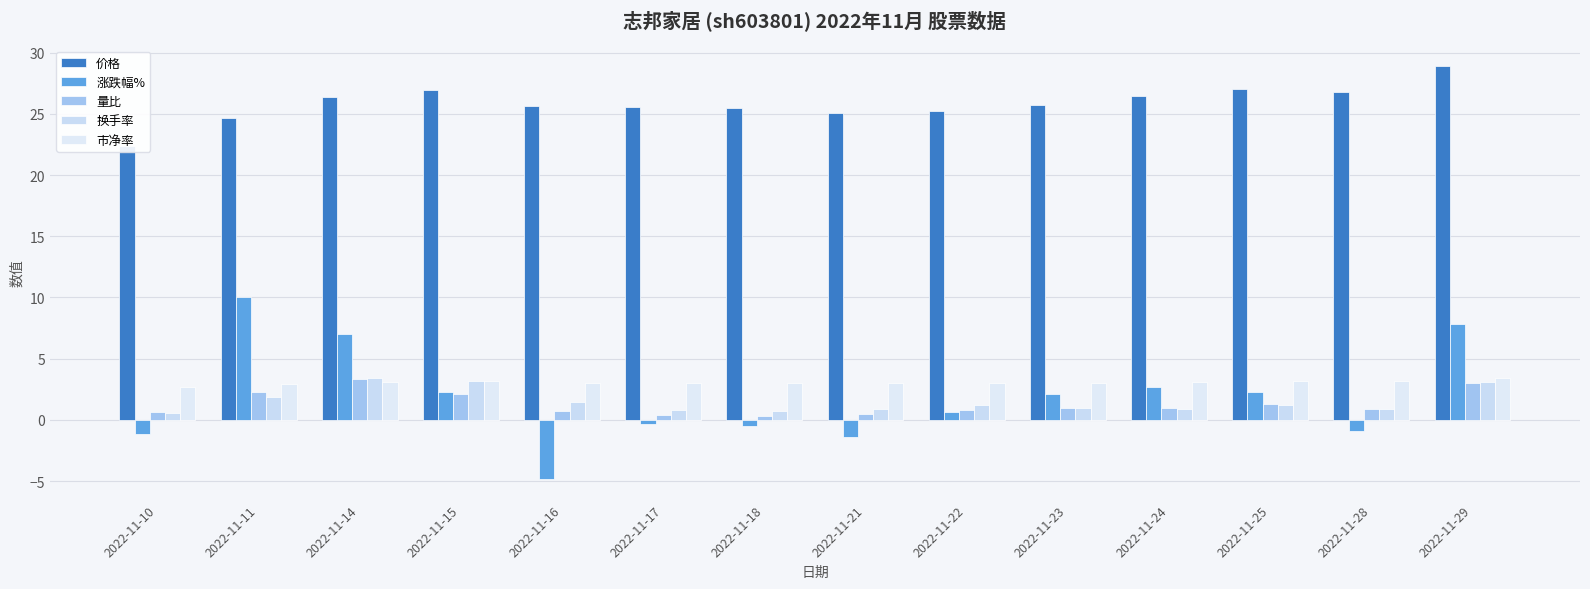

What is the difference between the highest and lowest values at 2022-11-23?

24.8